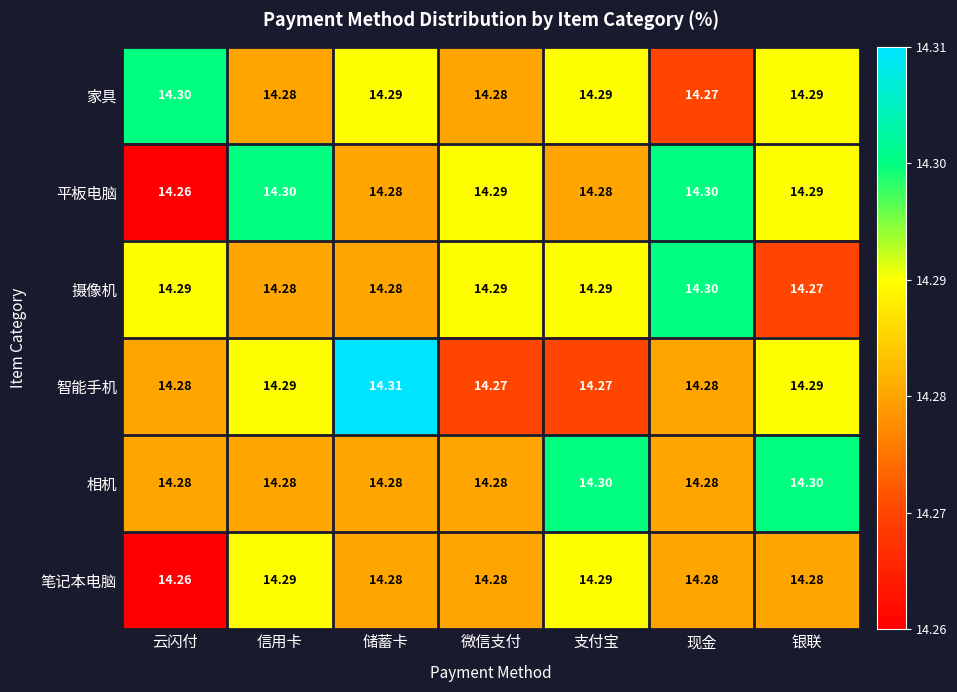

Which series changed the most between 微信支付 and 支付宝?

相机